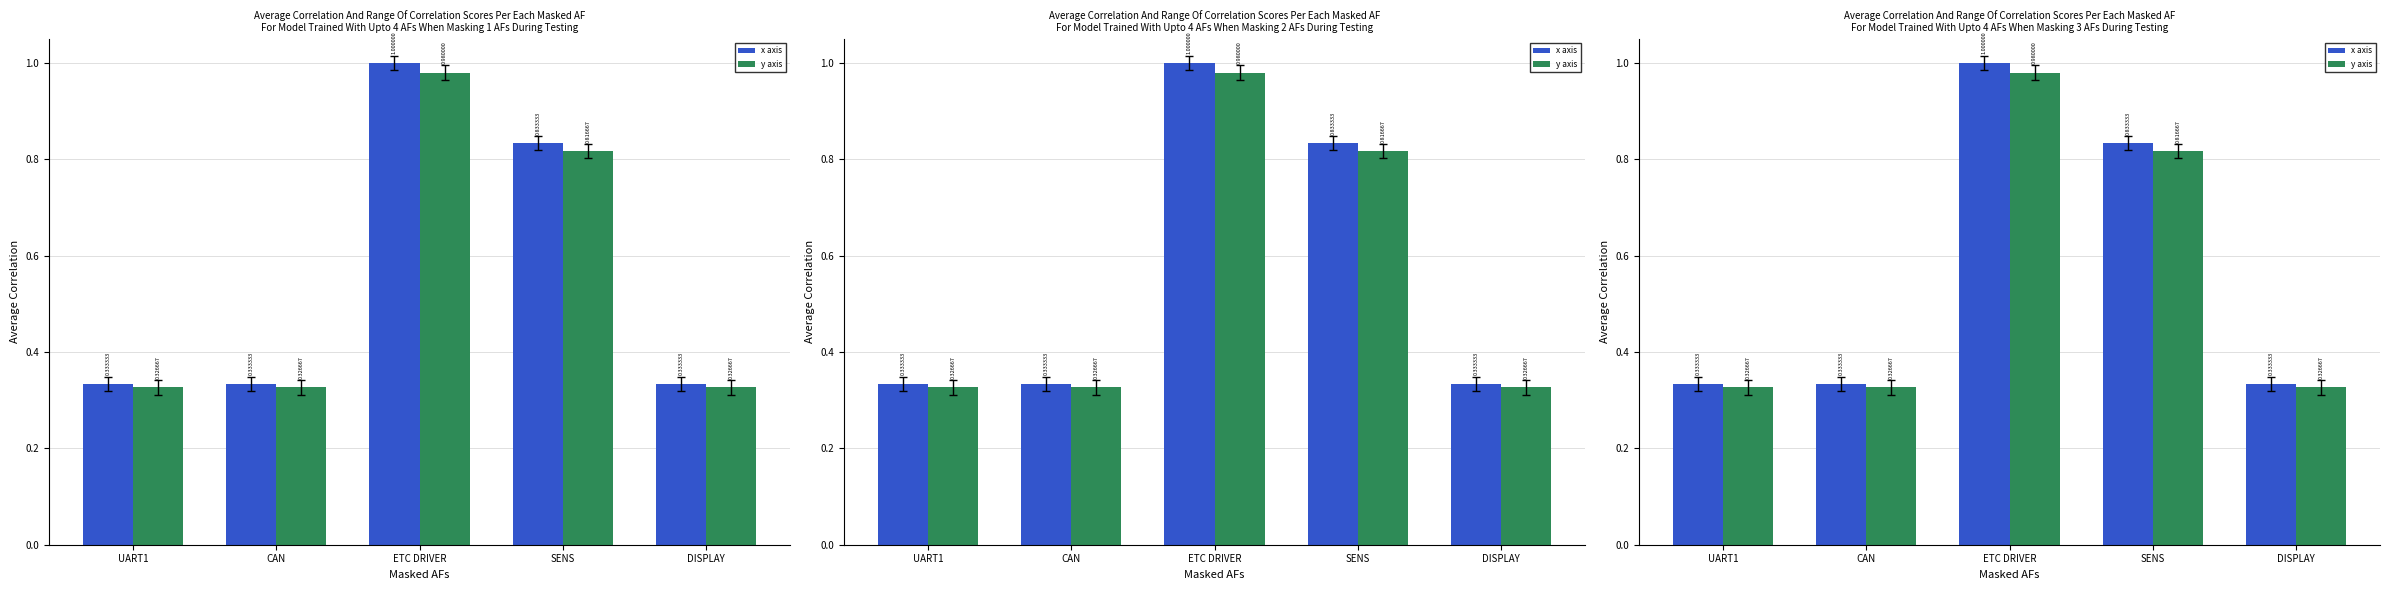

Which series has the largest total across all categories?

x axis